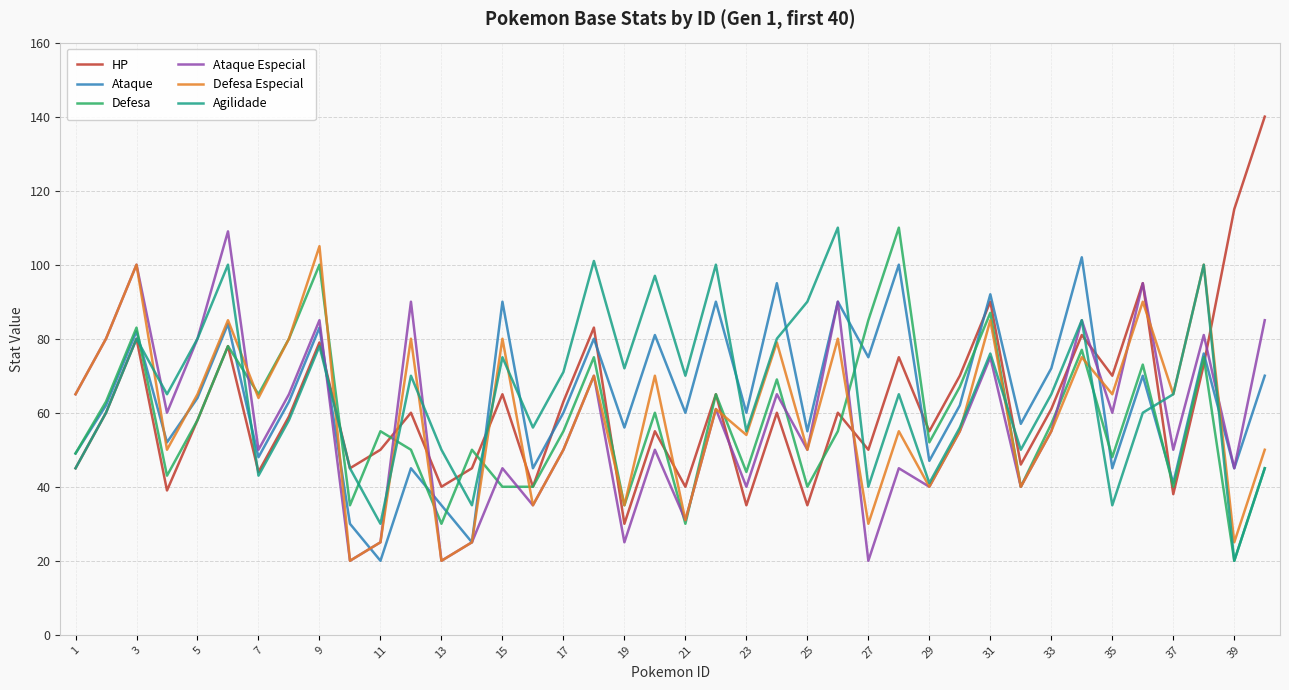

What is the difference between the maximum and minimum values in the HP series?

110